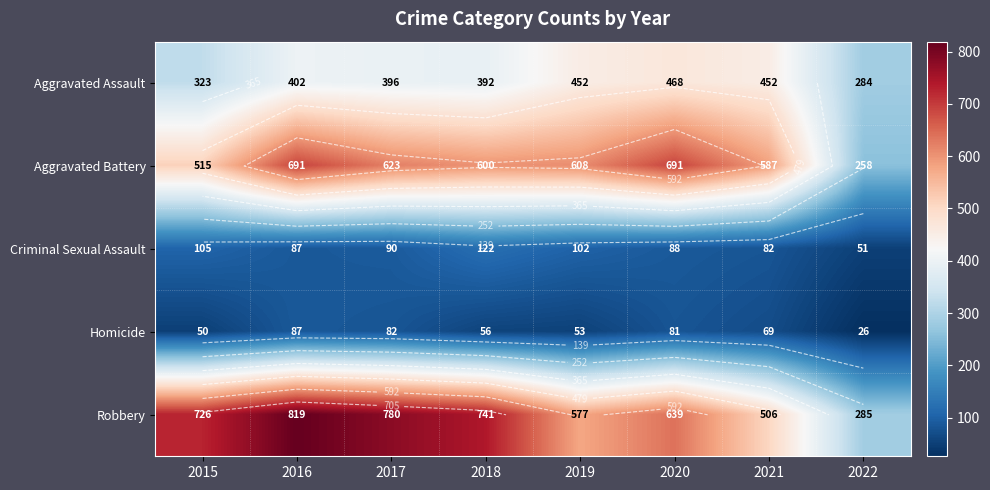

Rank the series at 2022 from highest to lowest value.

Robbery, Aggravated Assault, Aggravated Battery, Criminal Sexual Assault, Homicide